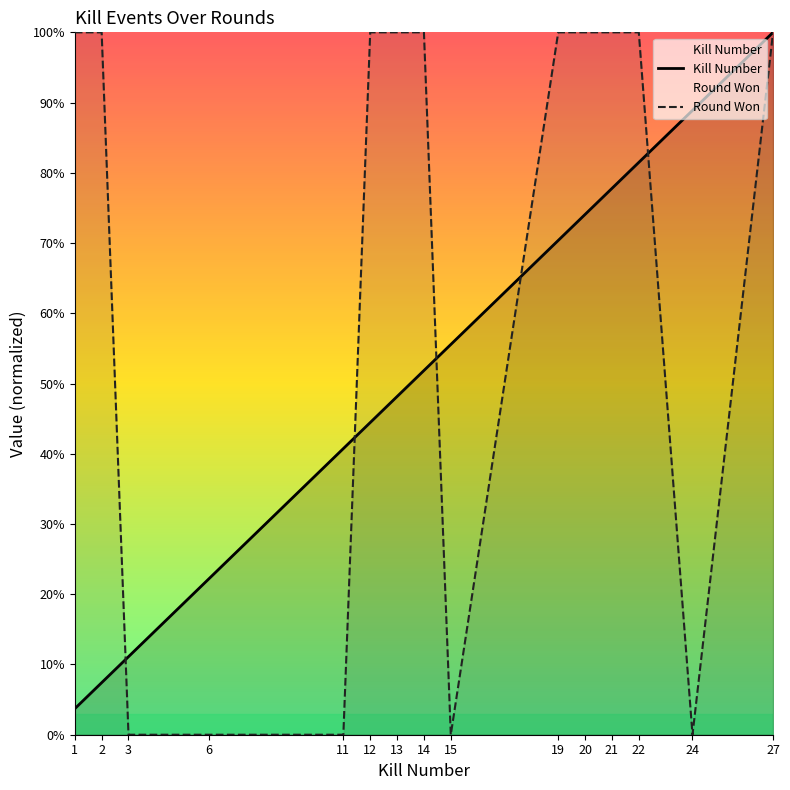

List the series in order of their peak value, lowest first.

Kills per Round, Round Won (1=yes, 0=no)